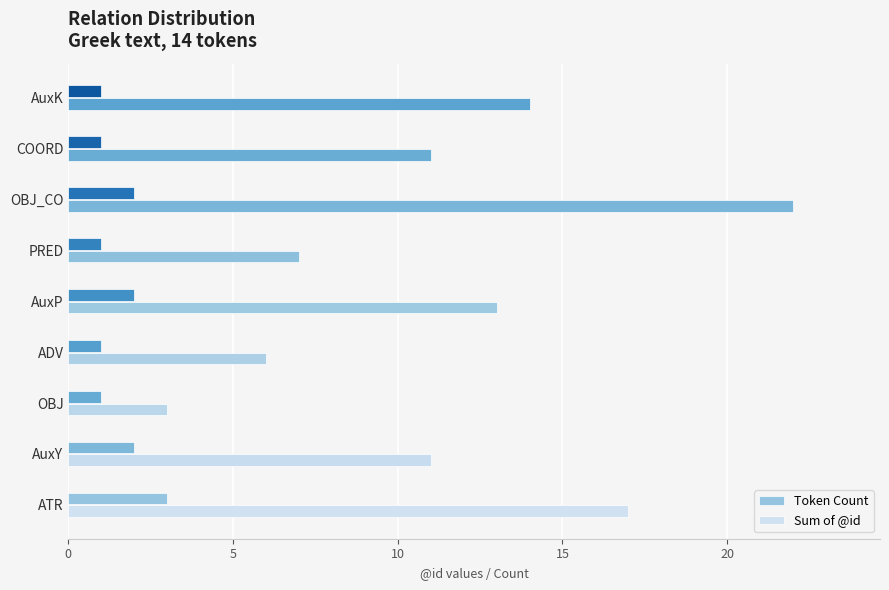

Is it true that Token Count equals 1 at PRED?

True